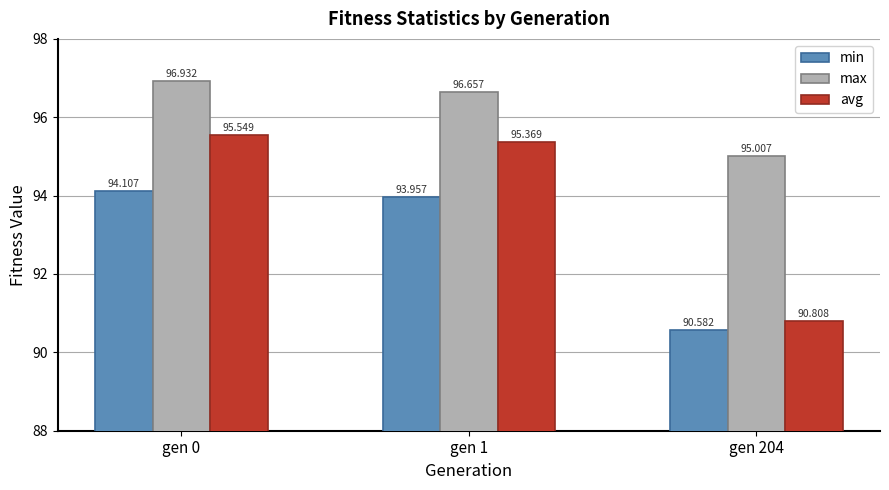

What is the value of the max bar at the 2nd from the left?

96.7